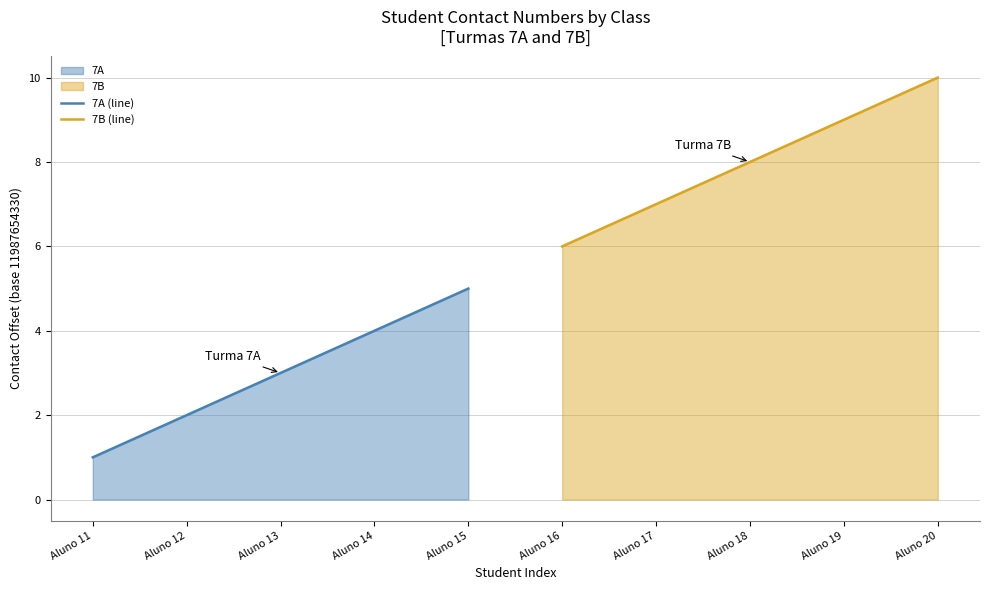

Where does the 7A (line) series first go above 3?

Aluno 14